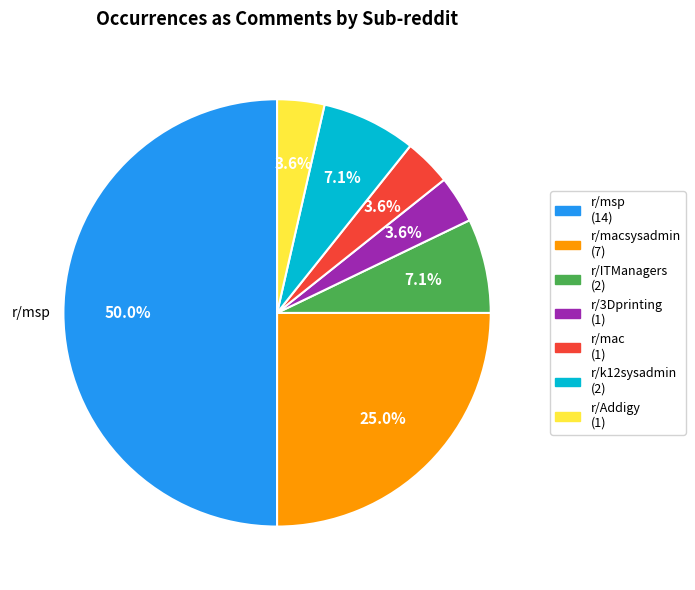

Rank the categories by value from highest to lowest.

r/msp, r/macsysadmin, r/ITManagers, r/k12sysadmin, r/3Dprinting, r/mac, r/Addigy